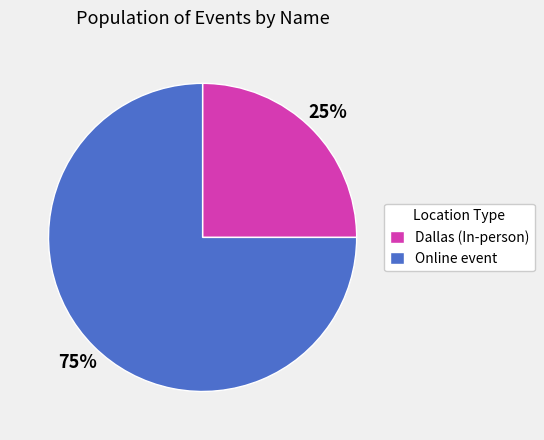

True or false: Online event accounts for 75% of the total.

True